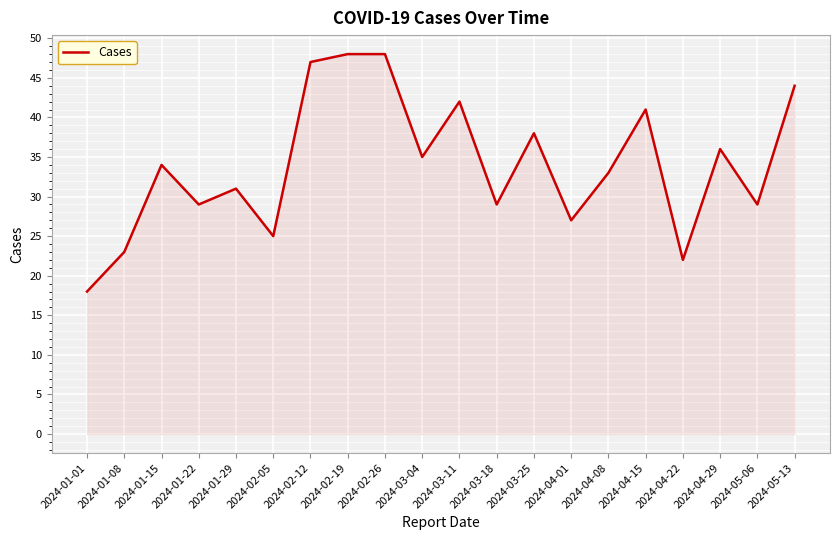

What position from the left is 2024-01-29?

5